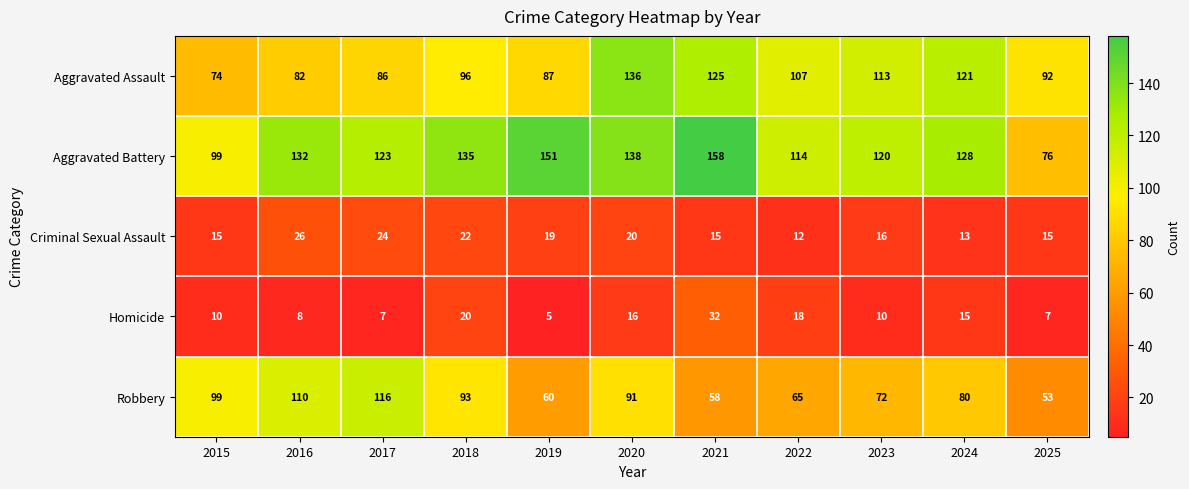

Which series changed the most between 2015 and 2021?

Aggravated Battery